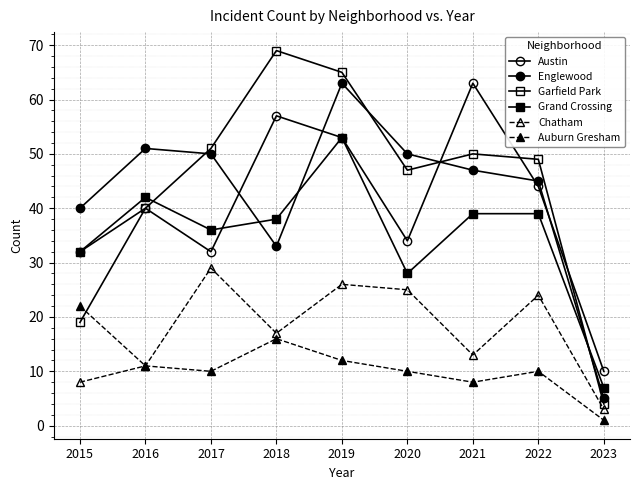

Is this an area chart (filled region under the line)?

No